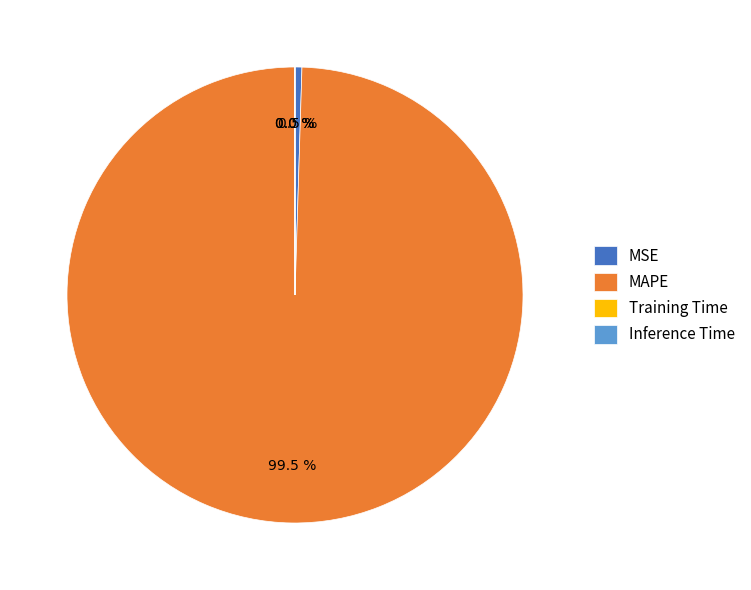

Which slice is the largest?

MAPE